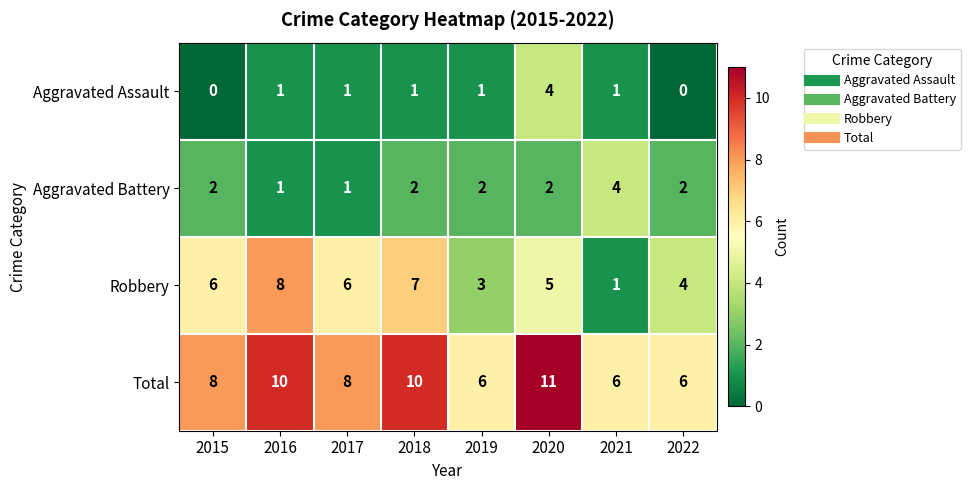

Which series has the largest range (max minus min)?

Robbery